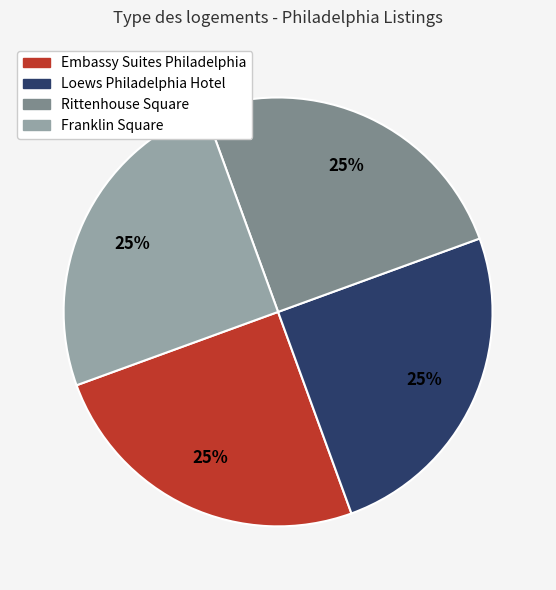

The Rittenhouse Square slice represents 31% of the pie. True or false?

False